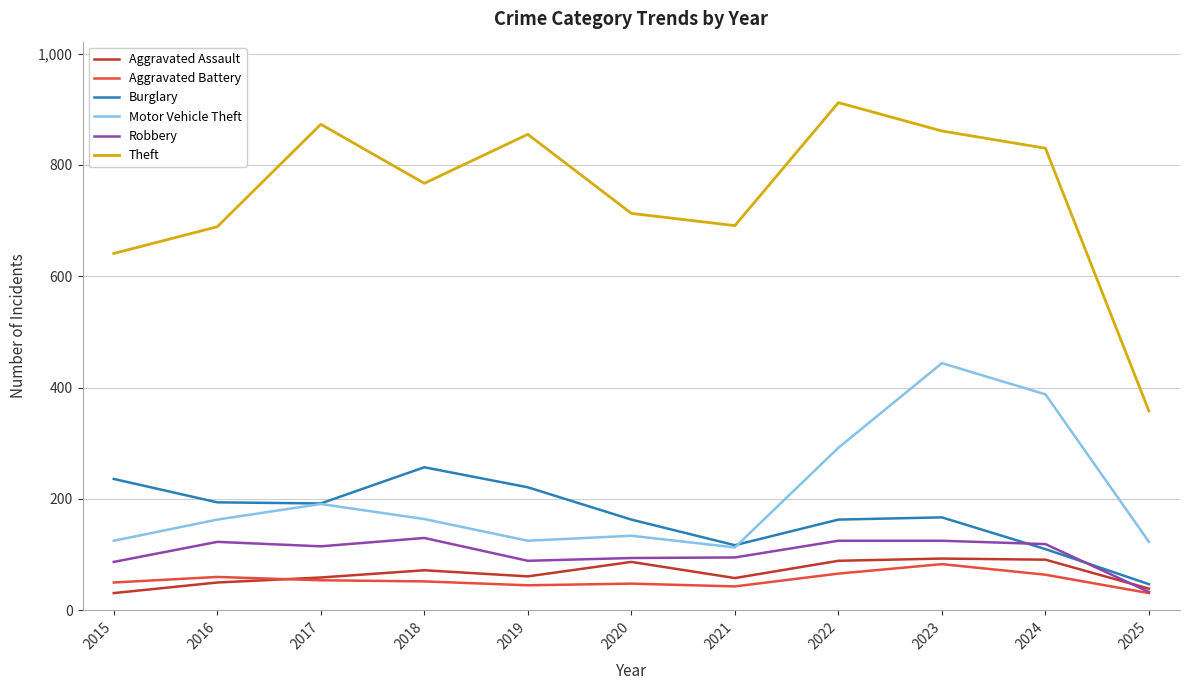

Count the number of categories in the chart.

11